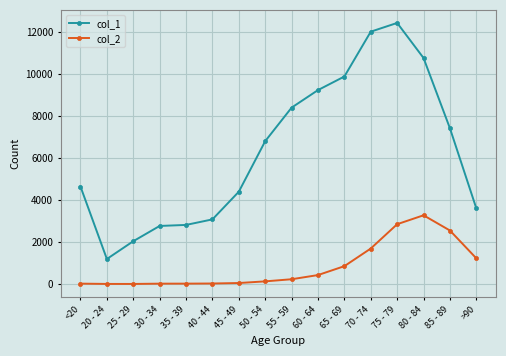

What is the lowest value of the col_2 series?

3